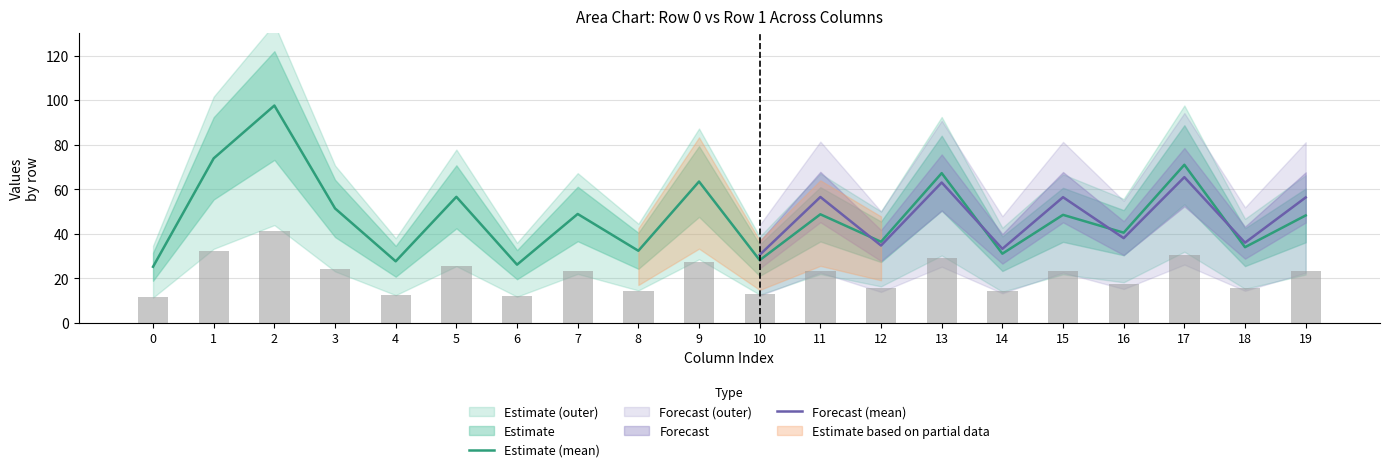

True or false: Estimate (mean) has a value of 122.9 at 17.

False